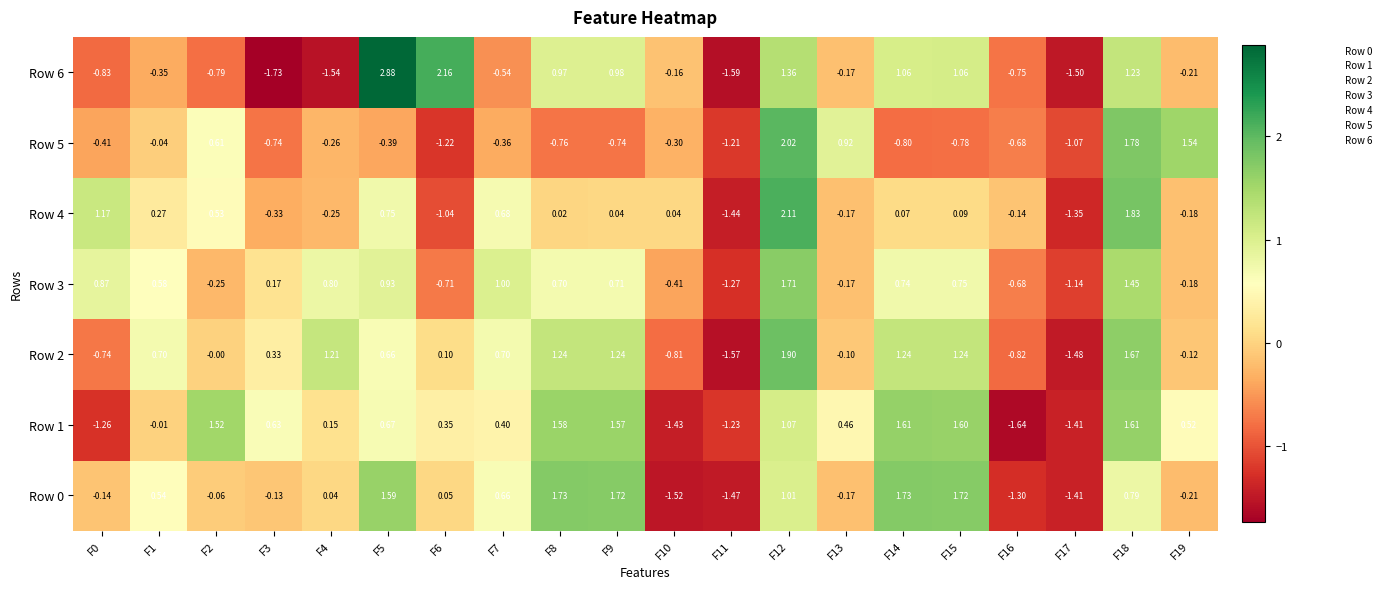

Is the value of Row 4 at F13 greater than the value of Row 6 at F10?

No